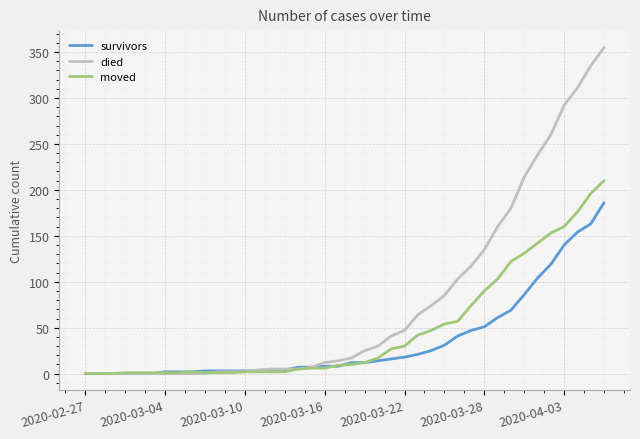

List the series in order of their peak value, highest first.

died, moved, survivors